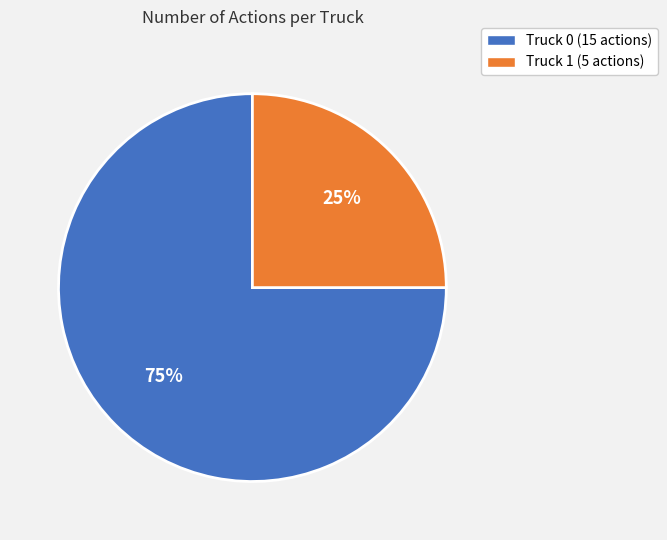

What is the majority slice?

Truck 0